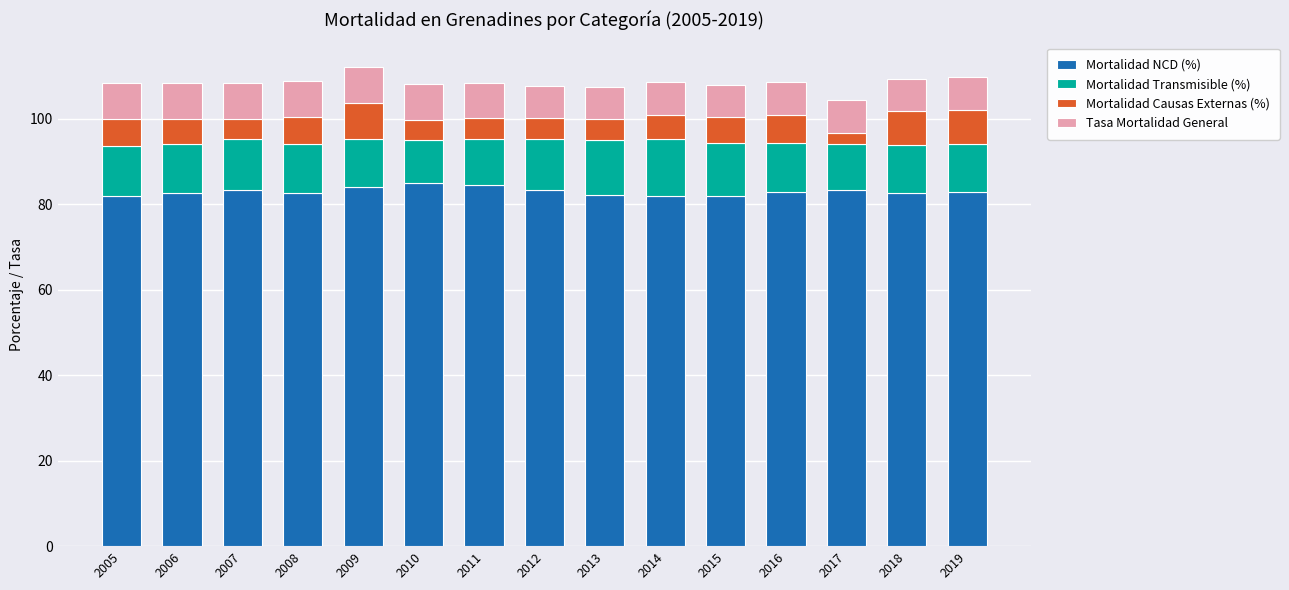

What is the maximum value for Mortalidad NCD (%)?

85.0